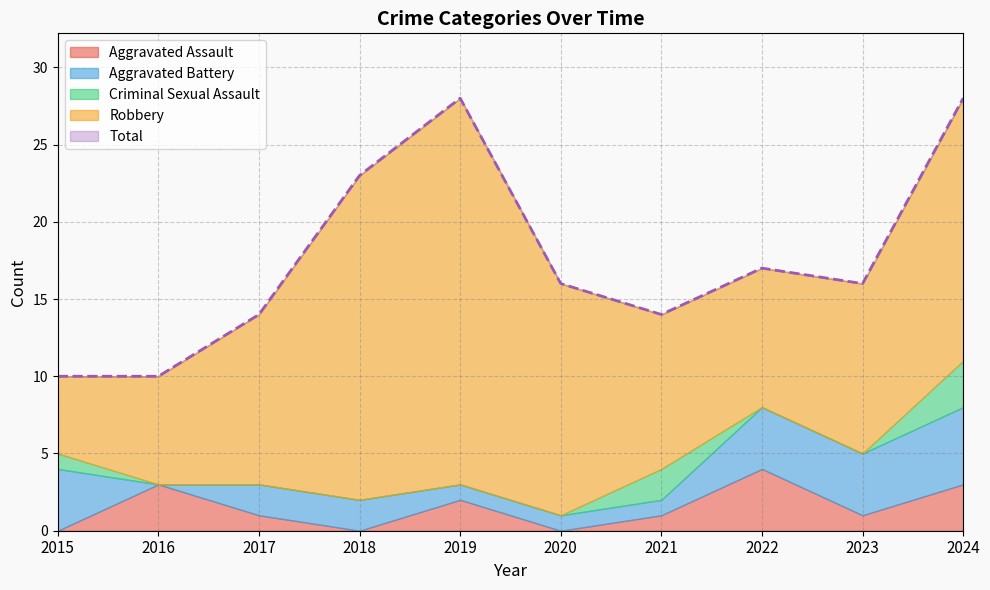

Where is Criminal Sexual Assault nearest to the value 1?

2015